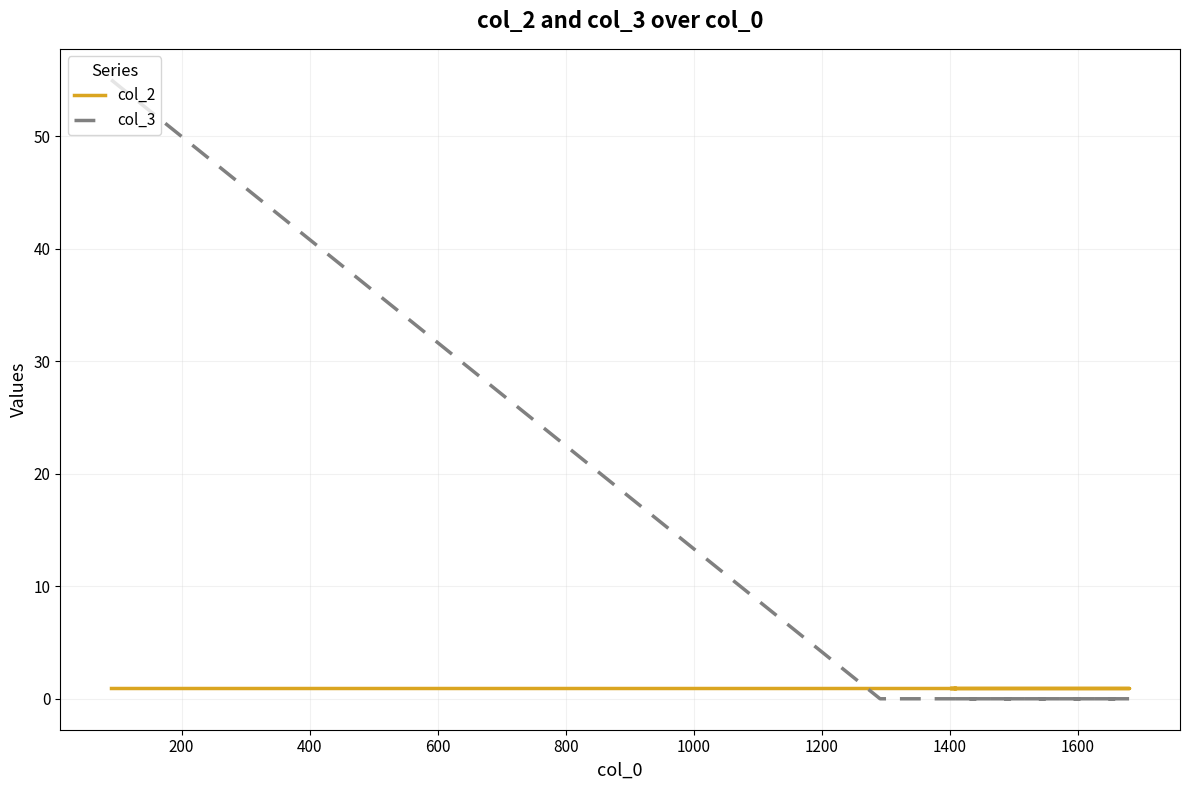

After their last crossing, which series has the higher values: col_3 or col_2?

col_2